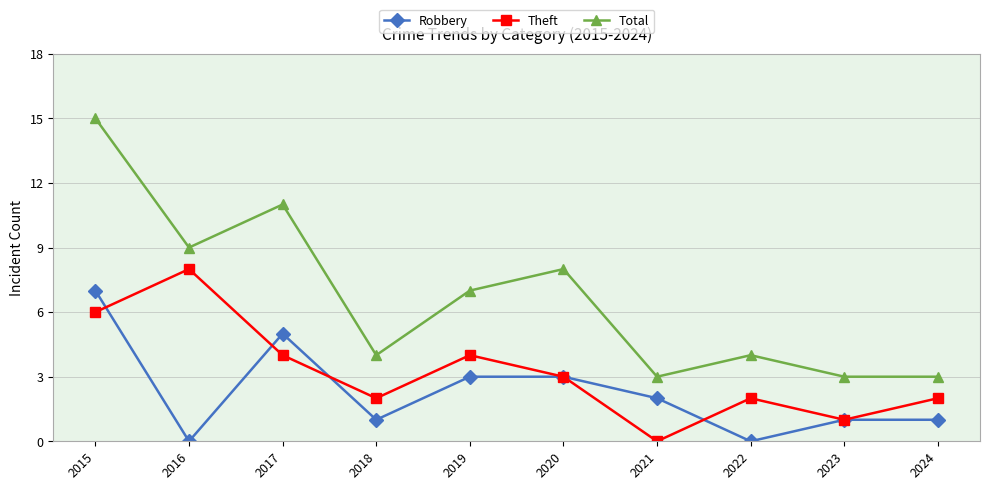

What are all the series names shown in the legend?

Robbery, Theft, Total